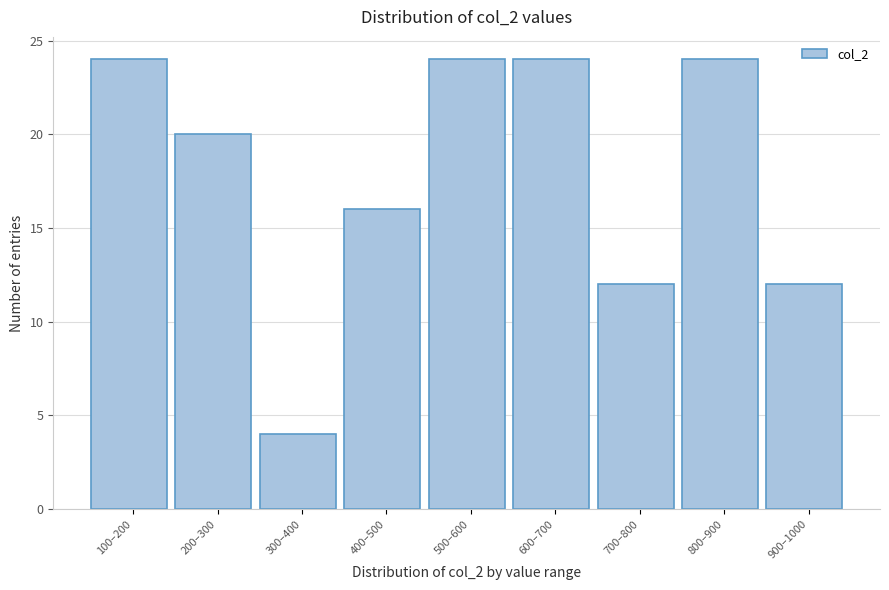

Reading left to right, transcribe all the data shown in this chart.

100–200=24	200–300=20	300–400=4	400–500=16	500–600=24	600–700=24	700–800=12	800–900=24	900–1000=12